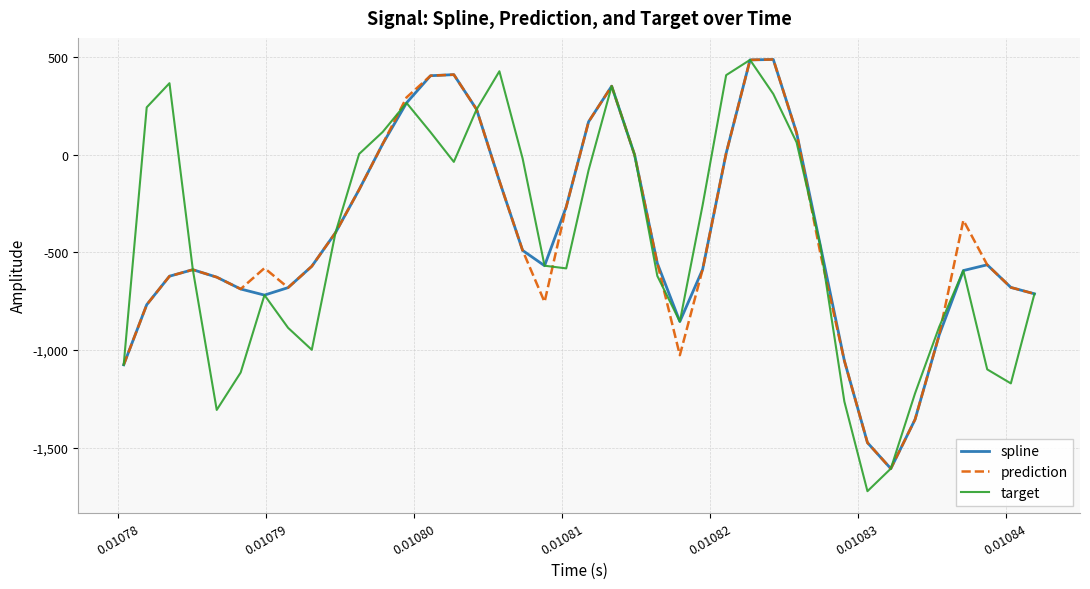

What is the minimum value for prediction?

-1607.2